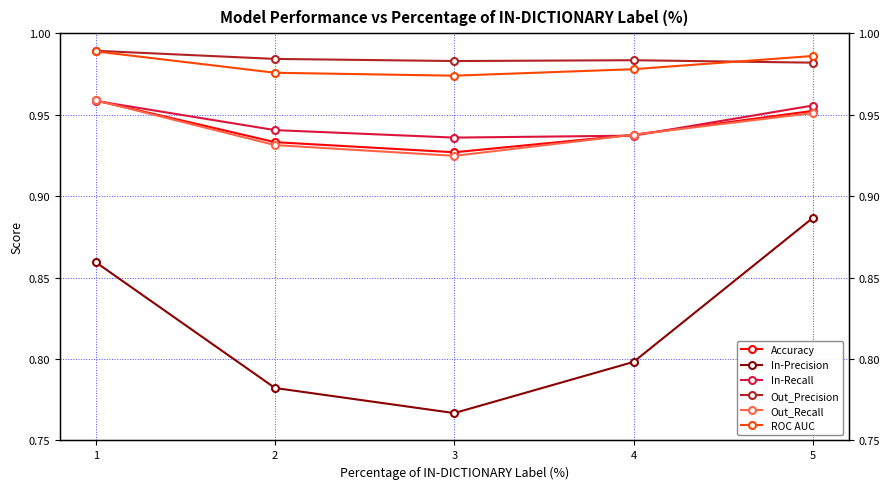

Which series has the widest spread of values?

In-Precision